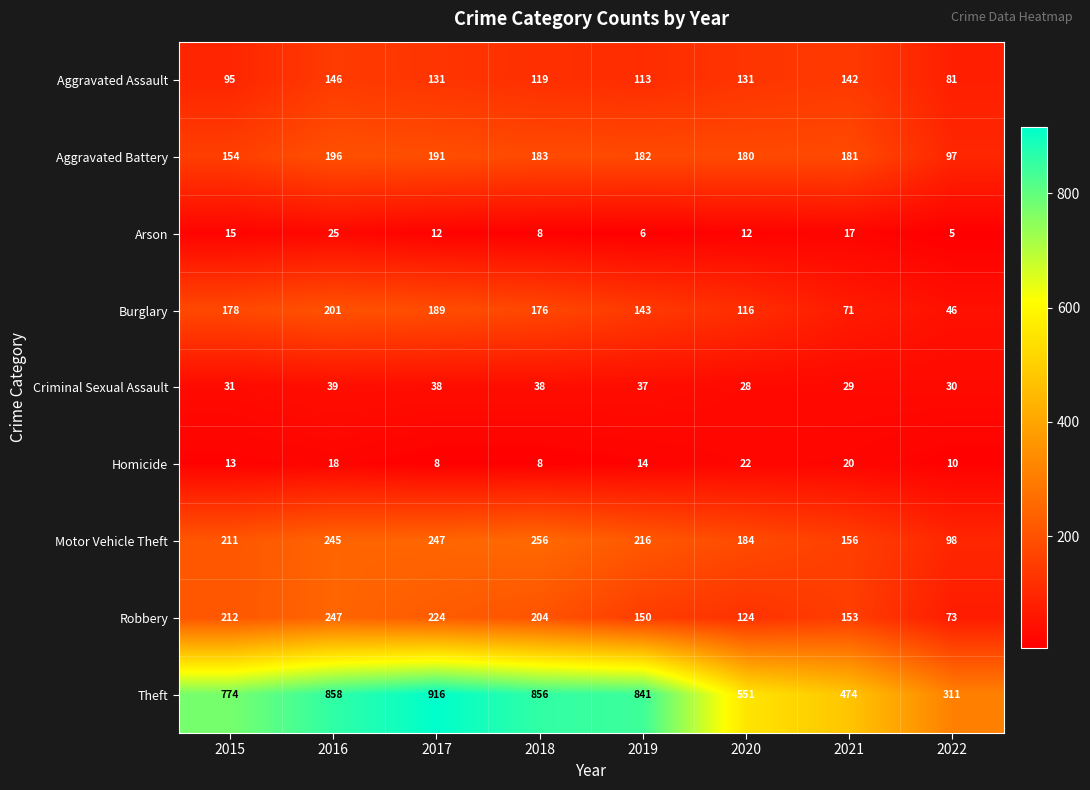

What is the sum of the Robbery values at 2020 and 2015?

336